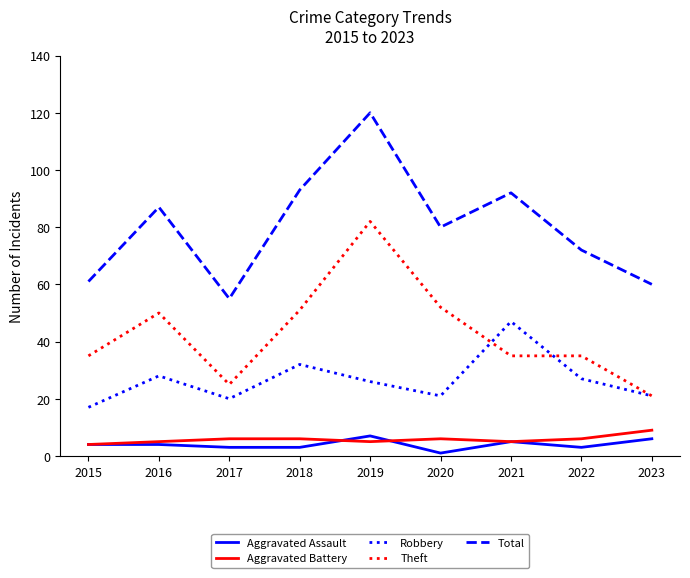

Which series changed the most between 2019 and 2020?

Total